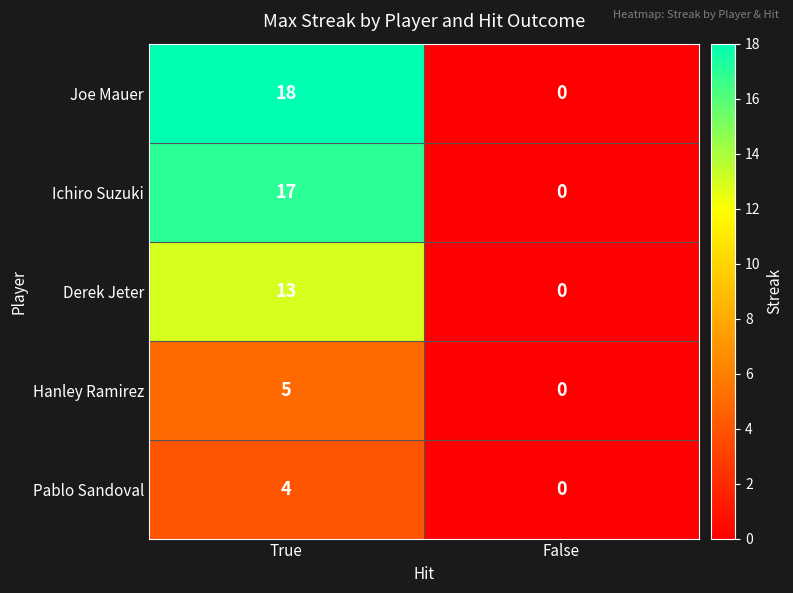

Read the Joe Mauer value at True, to the nearest 5.

20